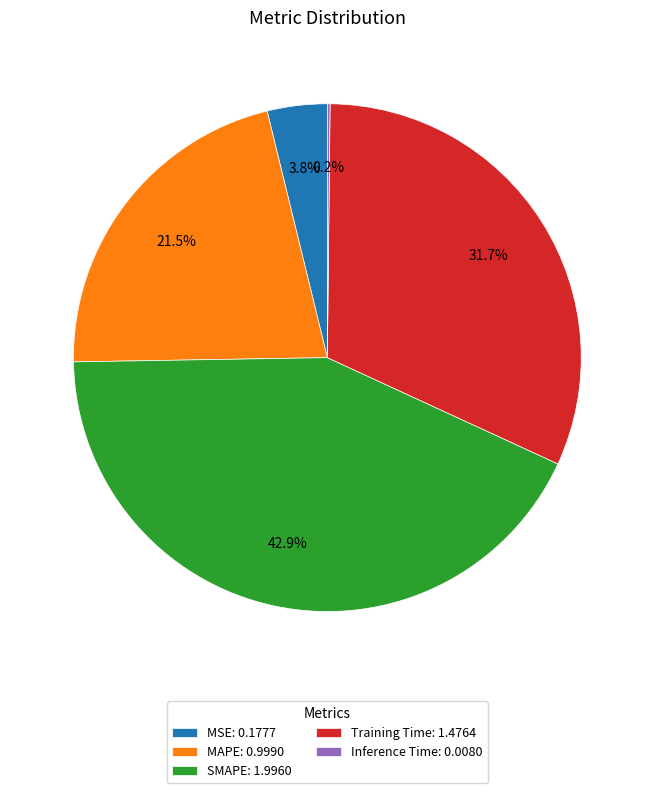

Does any single category account for the majority?

No